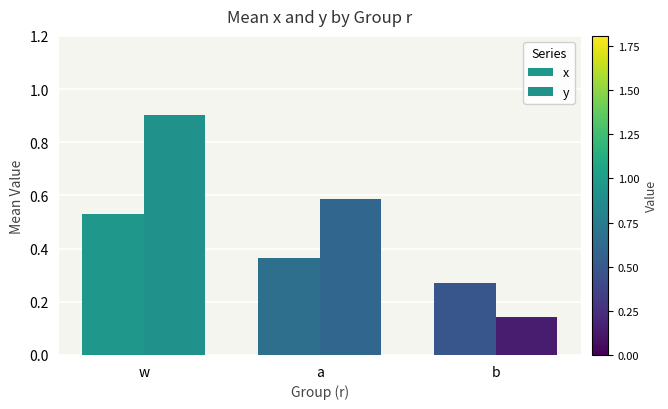

Which series has the largest total across all categories?

y